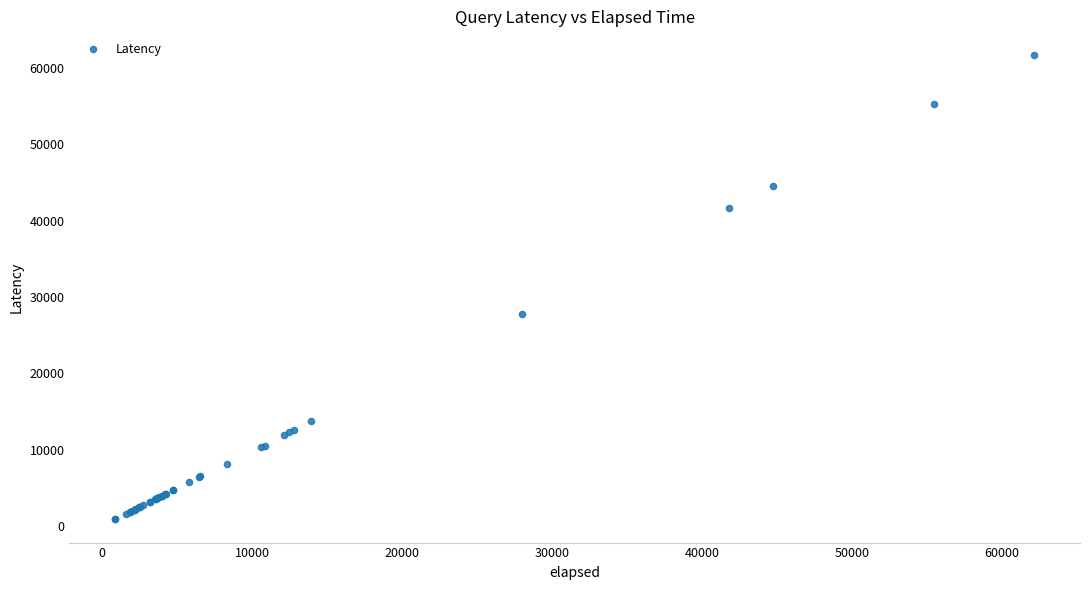

What Y value in the scatter plot is closest to 31304?

27776